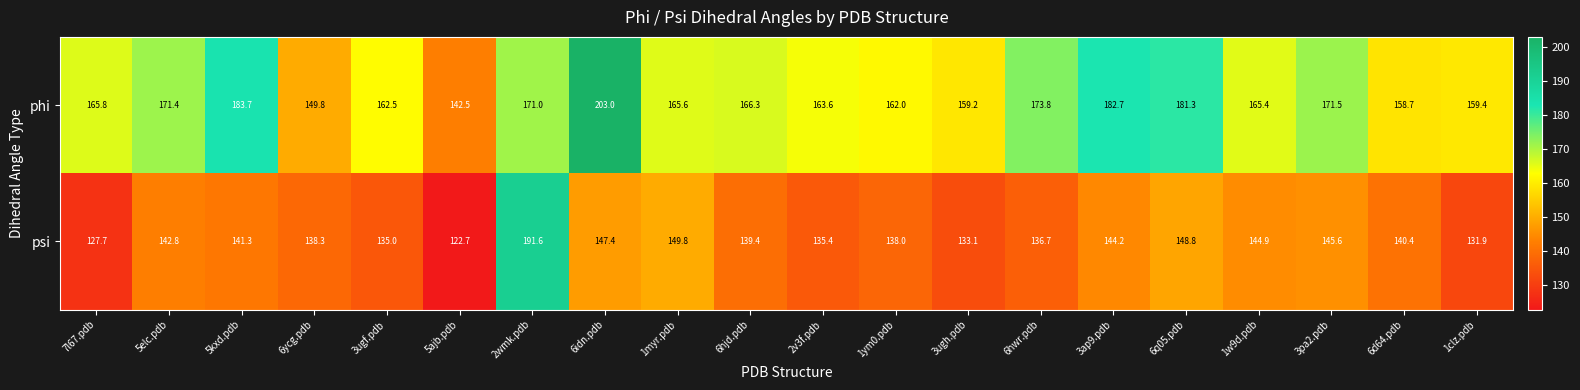

True or false: phi has a value of 284.7 at 2wmk.pdb.

False